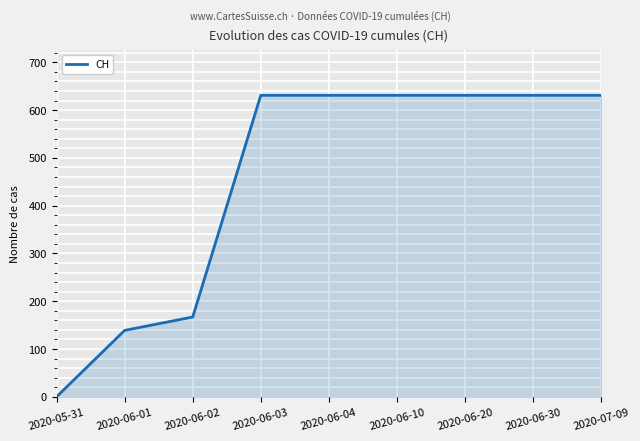

What is the difference between the maximum and minimum values?

631